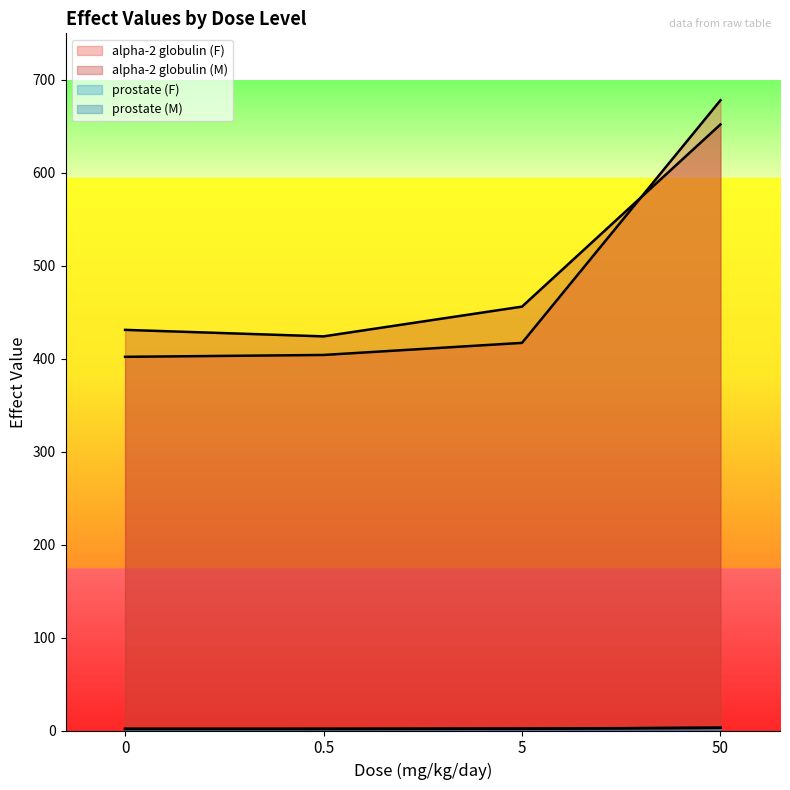

At which label is prostate (F) closest to 2?

0.5